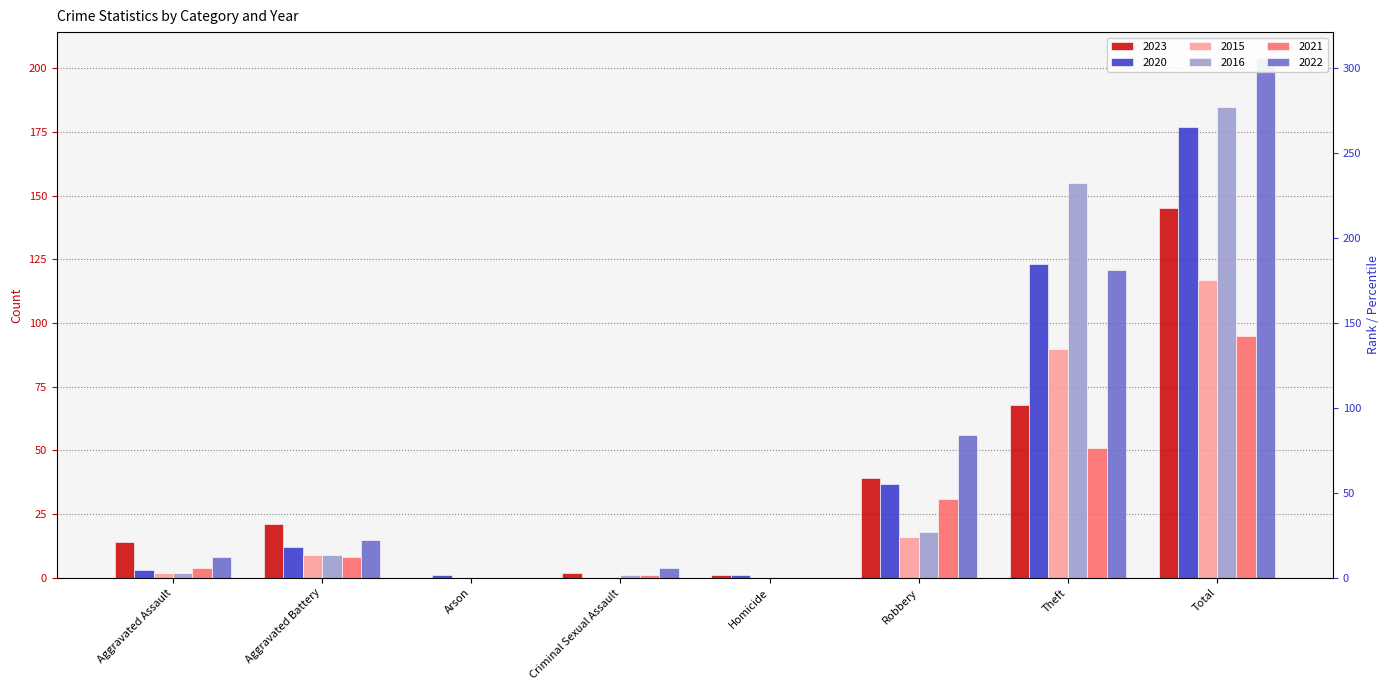

Reading right to left, extract all data points from this chart.

2023: 145	68	39	1	2	0	21	14
2020: 177	123	37	1	0	1	12	3
2015: 117	90	16	0	0	0	9	2
2016: 185	155	18	0	1	0	9	2
2021: 95	51	31	0	1	0	8	4
2022: 204	121	56	0	4	0	15	8